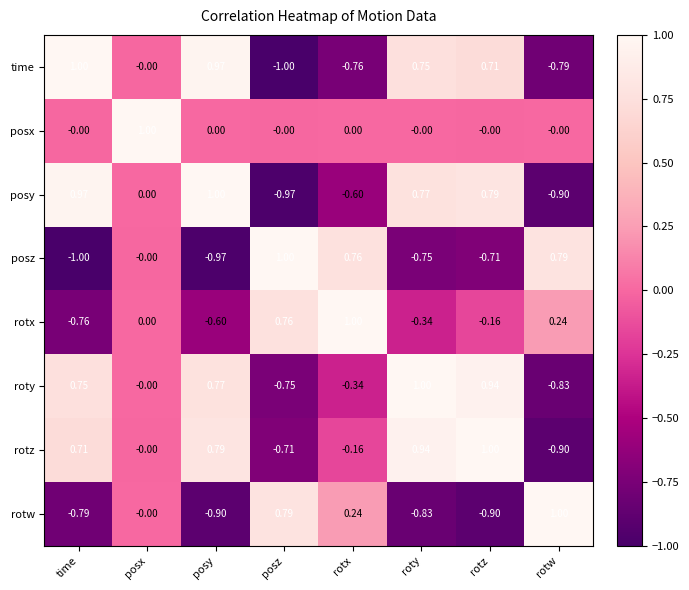

At which label is posy closest to 0?

posx